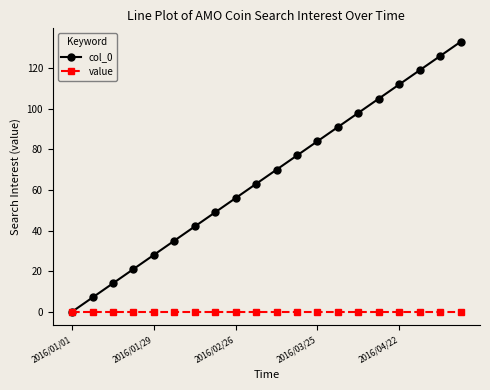

What is the maximum value shown in the chart?

133